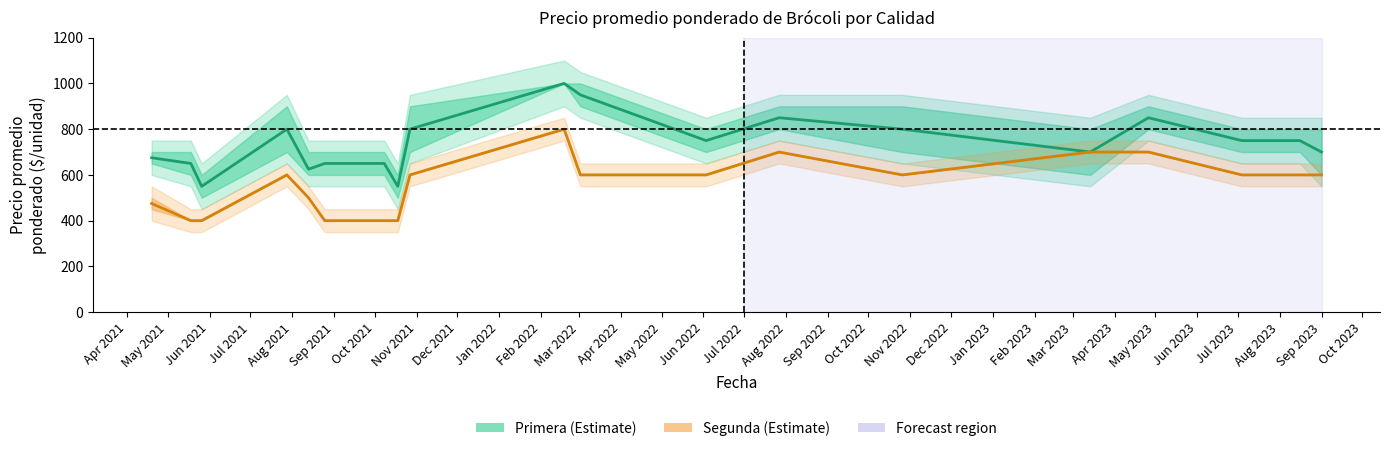

True or false: Segunda (Estimate) and Primera (Estimate) intersect in this chart.

False